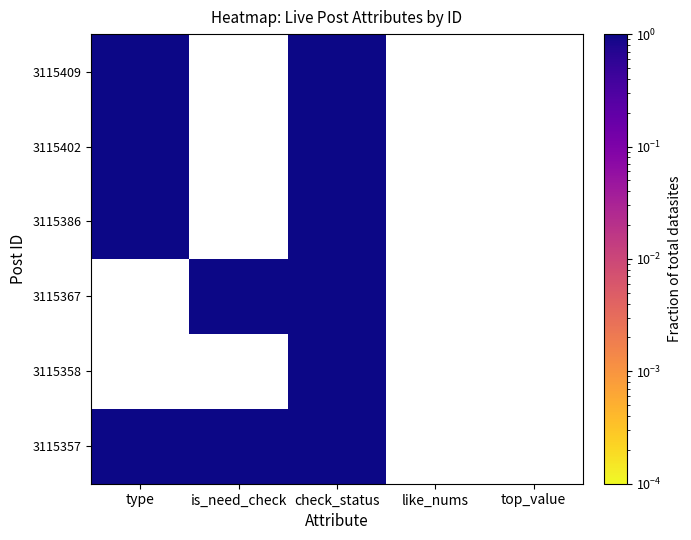

Rank the series by their maximum value, from highest to lowest.

3115409, 3115402, 3115386, 3115367, 3115358, 3115357